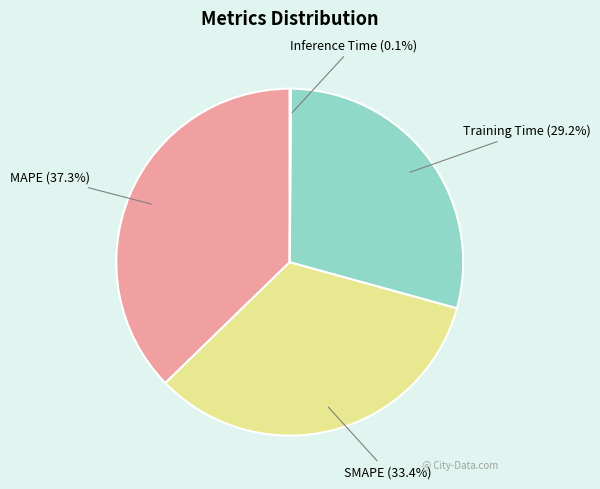

Is there any slice that represents more than half of the pie?

No